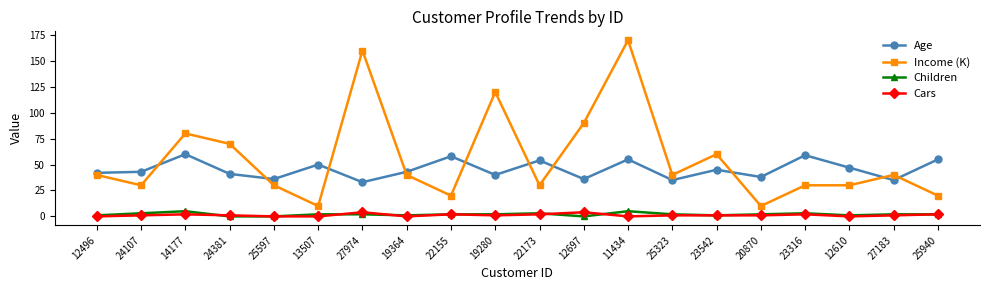

Which series has the widest spread of values?

Income (K)